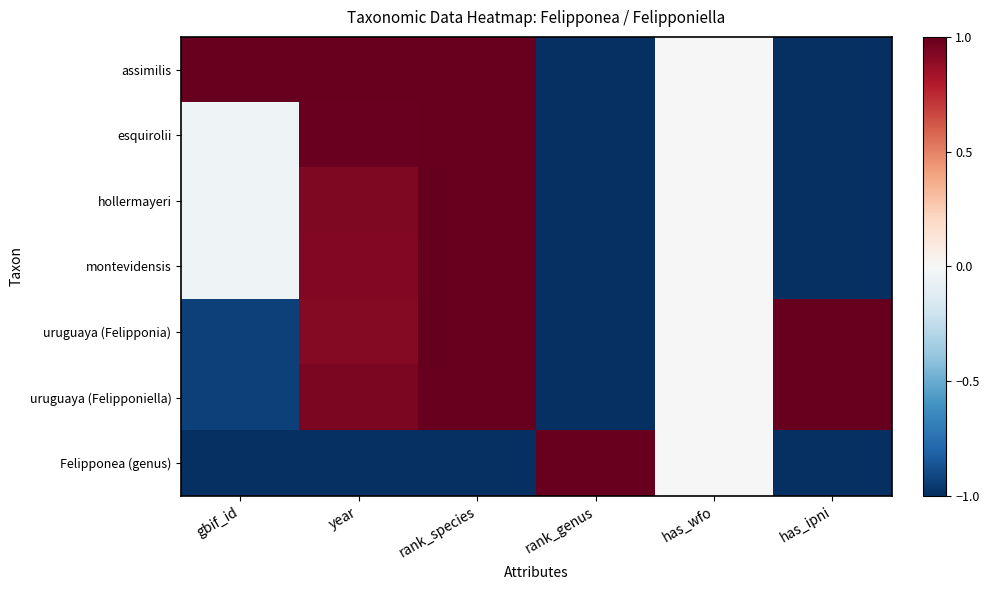

Which label corresponds to the largest value in the chart?

gbif_id